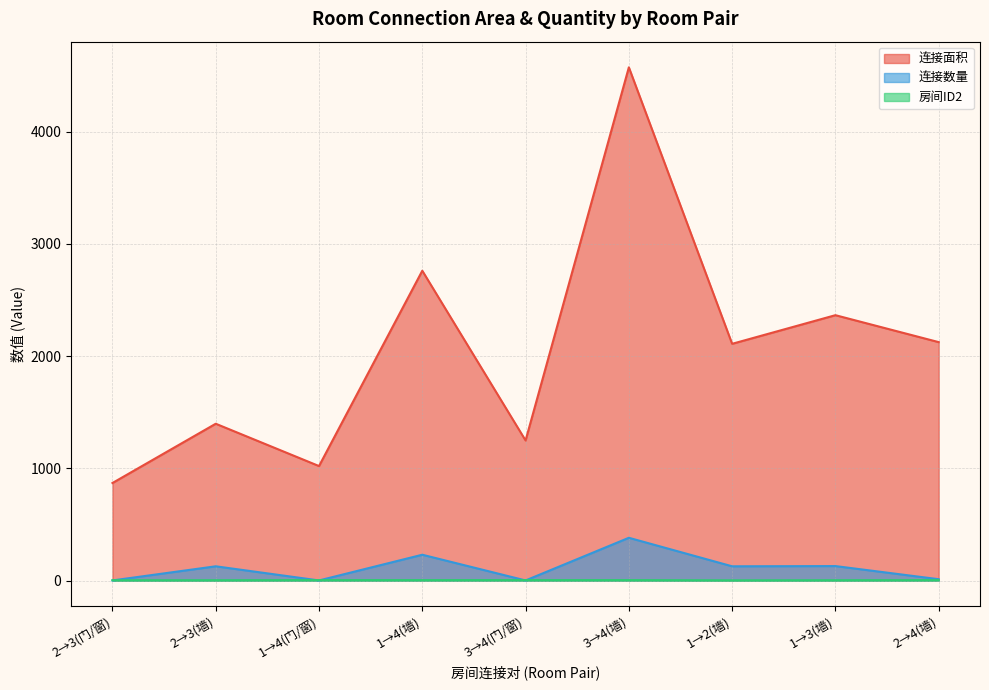

List the series in order of their peak value, highest first.

连接面积, 连接数量, 房间ID2